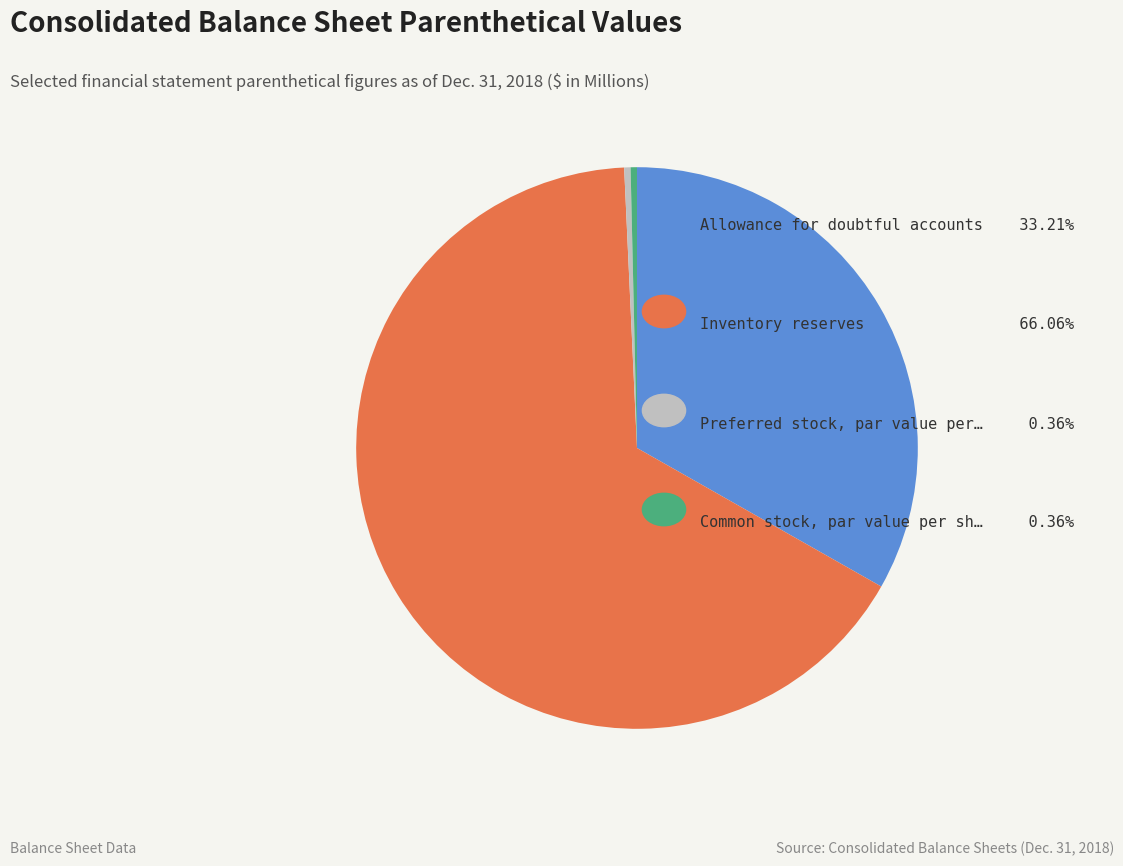

Is there any slice that represents more than half of the pie?

Yes